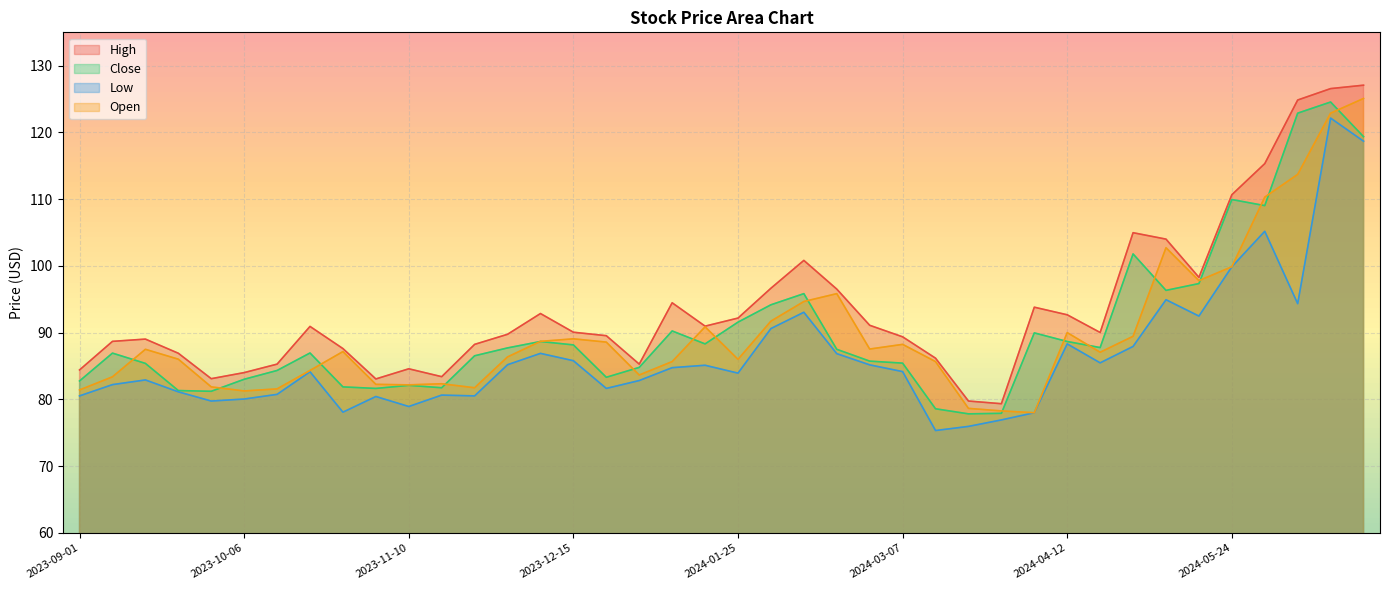

What is the difference between the maximum and minimum values in the Low series?

46.8